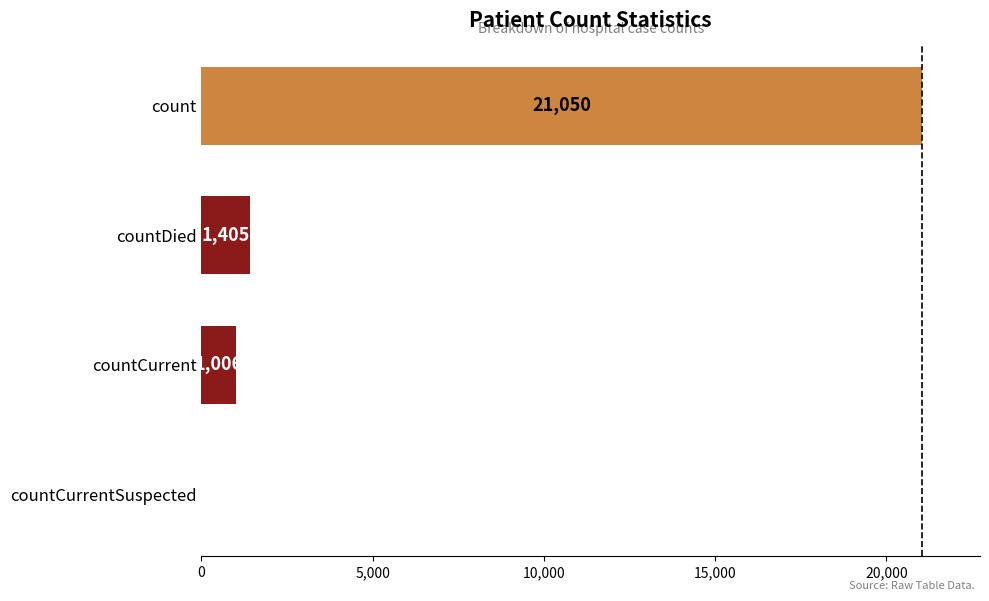

Reading top to bottom, what are all the values shown in this chart?

count=21050	countDied=1405	countCurrent=1006	countCurrentSuspected=0